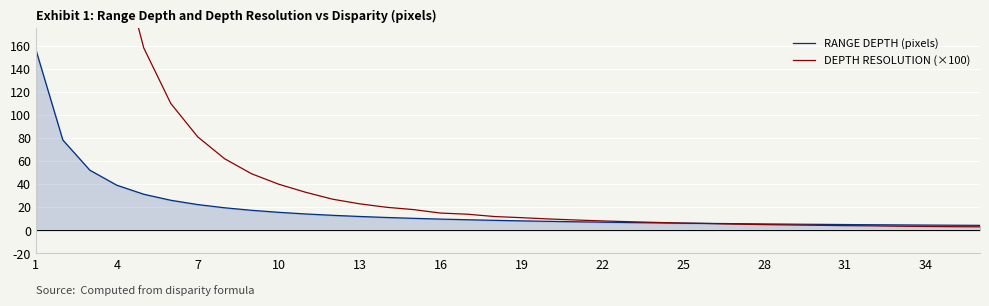

Count the number of categories in the chart.

36